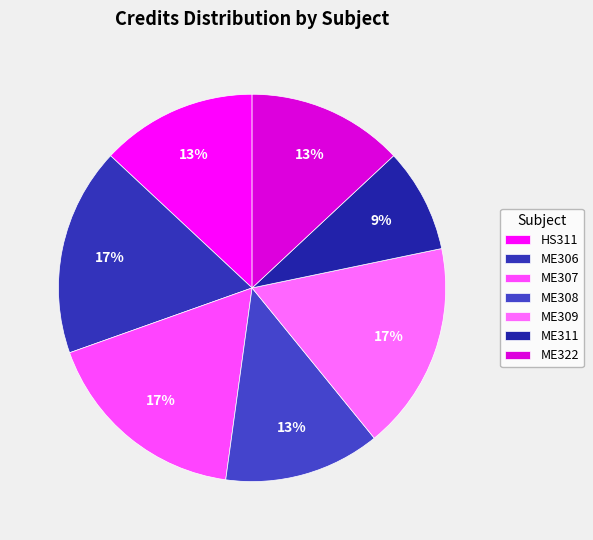

Does any single category account for the majority?

No